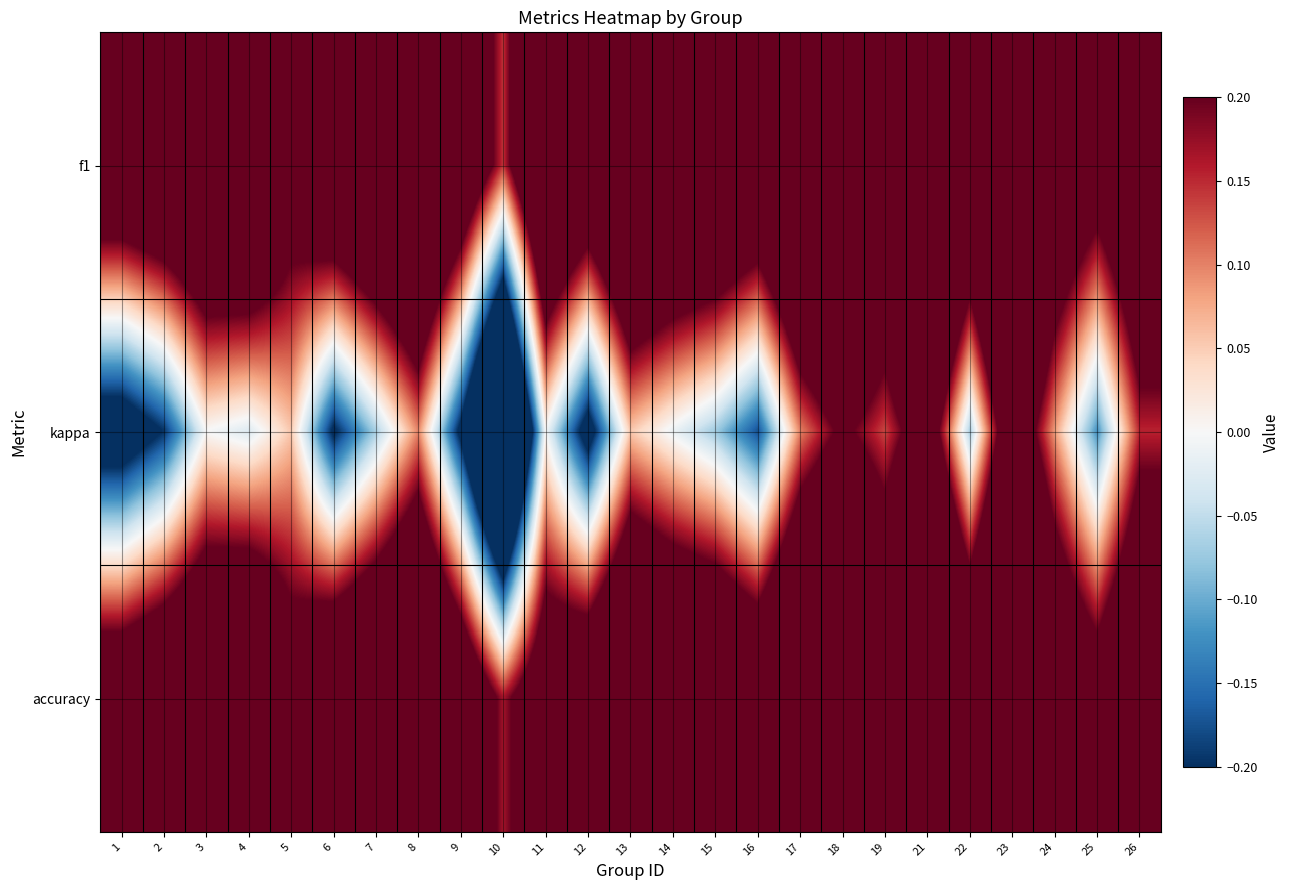

At which category is the sum across all series the highest?

23